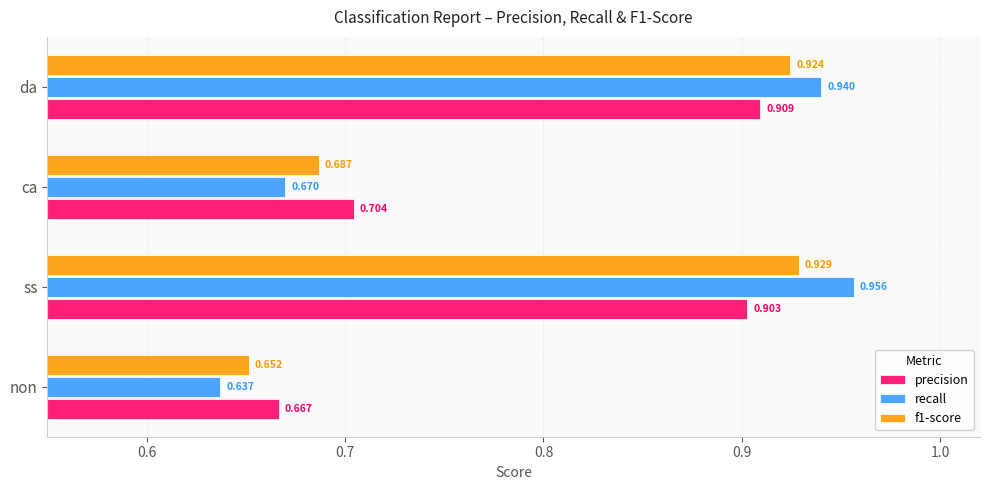

What is the sum of all recall values?

3.2